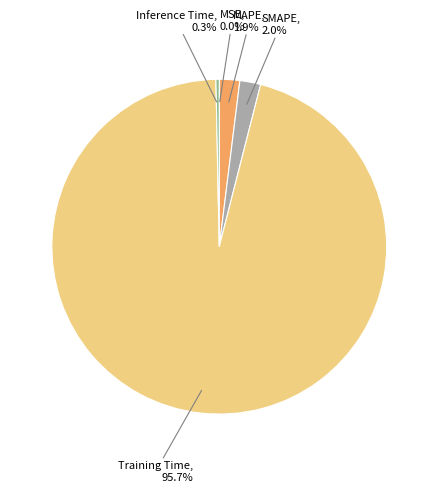

Is there any slice that represents more than half of the pie?

Yes